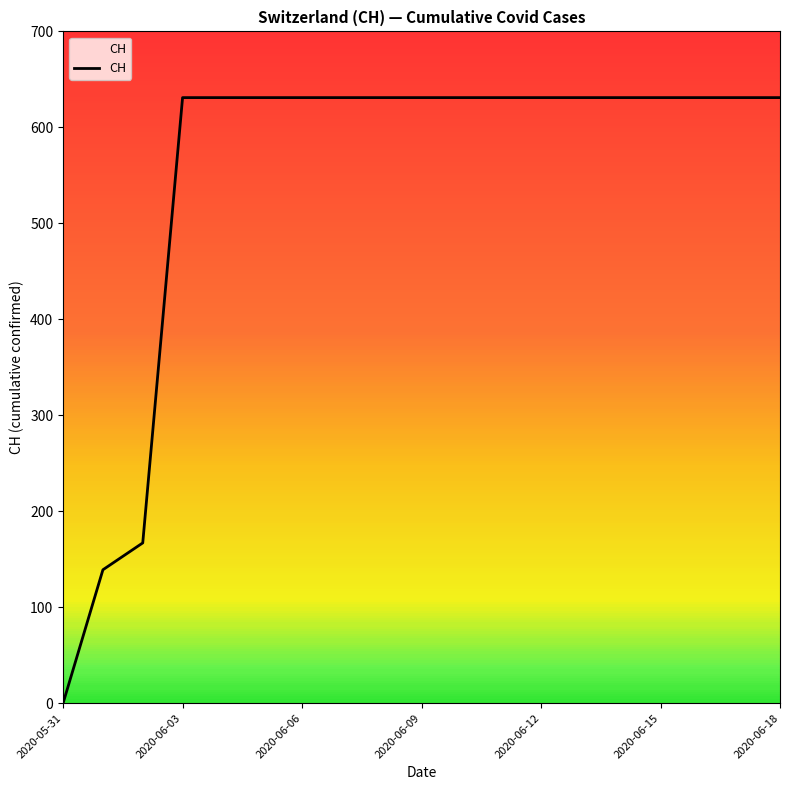

What is the maximum value shown in the chart?

631